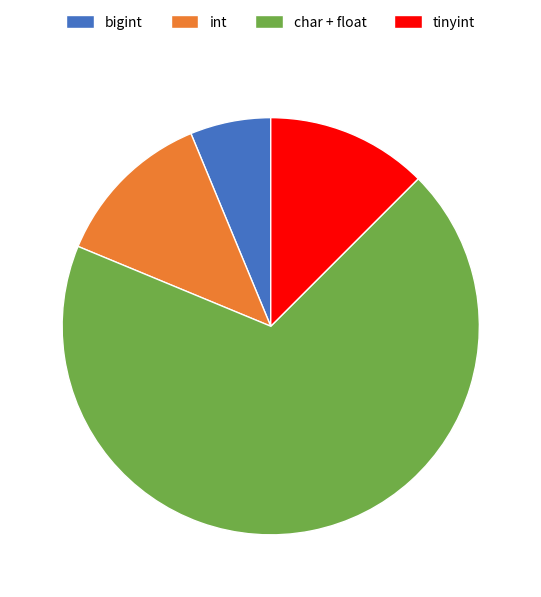

What is the smallest slice in the pie chart?

bigint